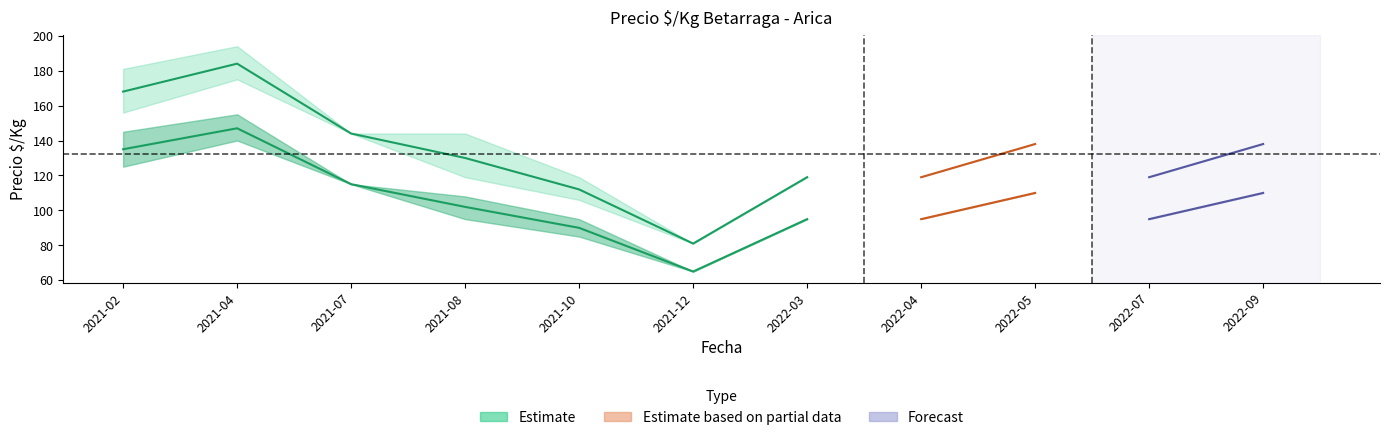

At how many categories does at least one series exceed 143?

4